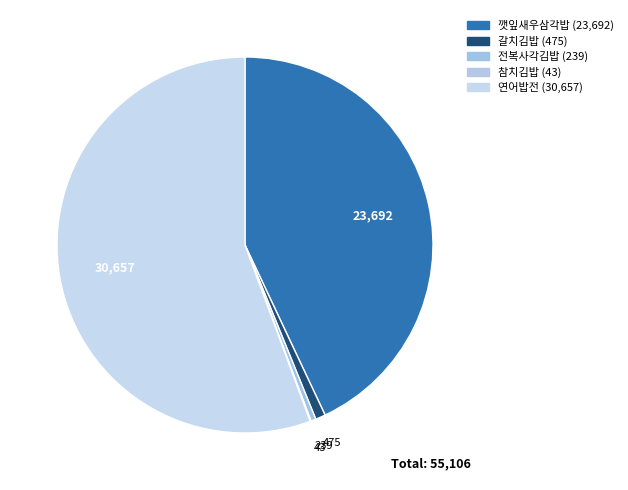

Which has a higher value, 깻잎새우삼각밥 or 갈치김밥?

깻잎새우삼각밥